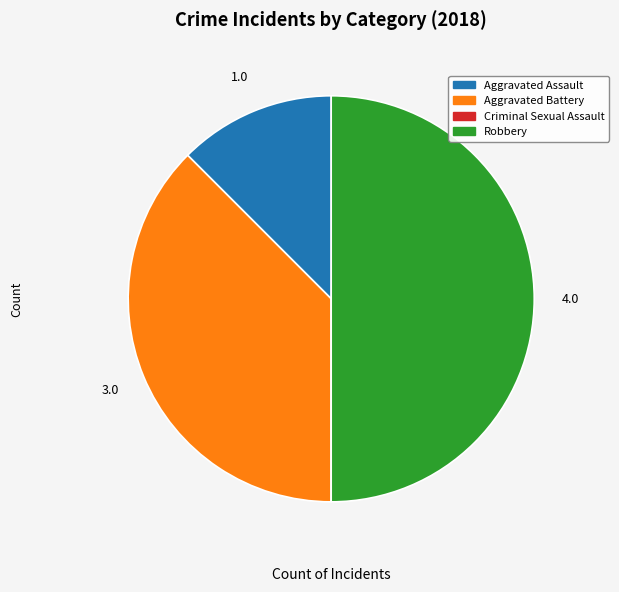

Approximately how many times larger is the value at Robbery compared to Aggravated Battery?

1.3